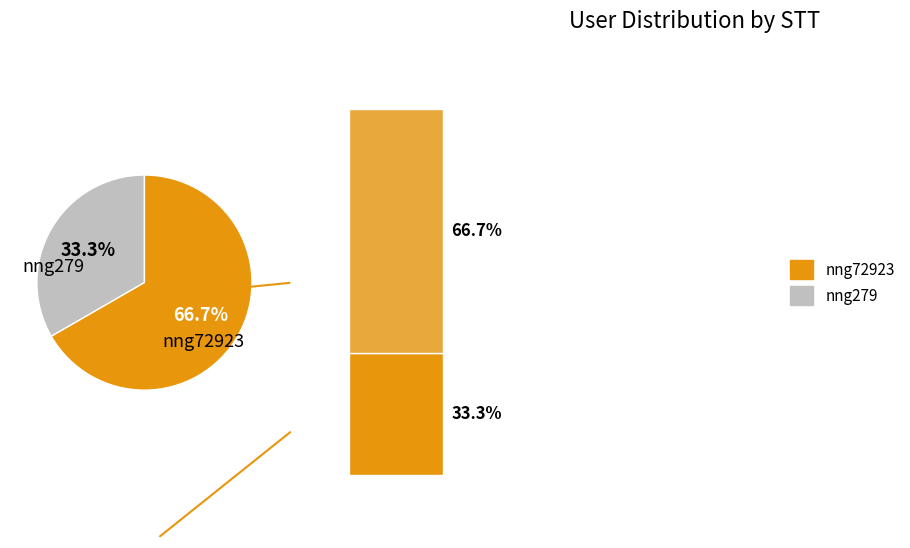

What is the ratio of the value at nng279 to the value at nng72923?

0.5